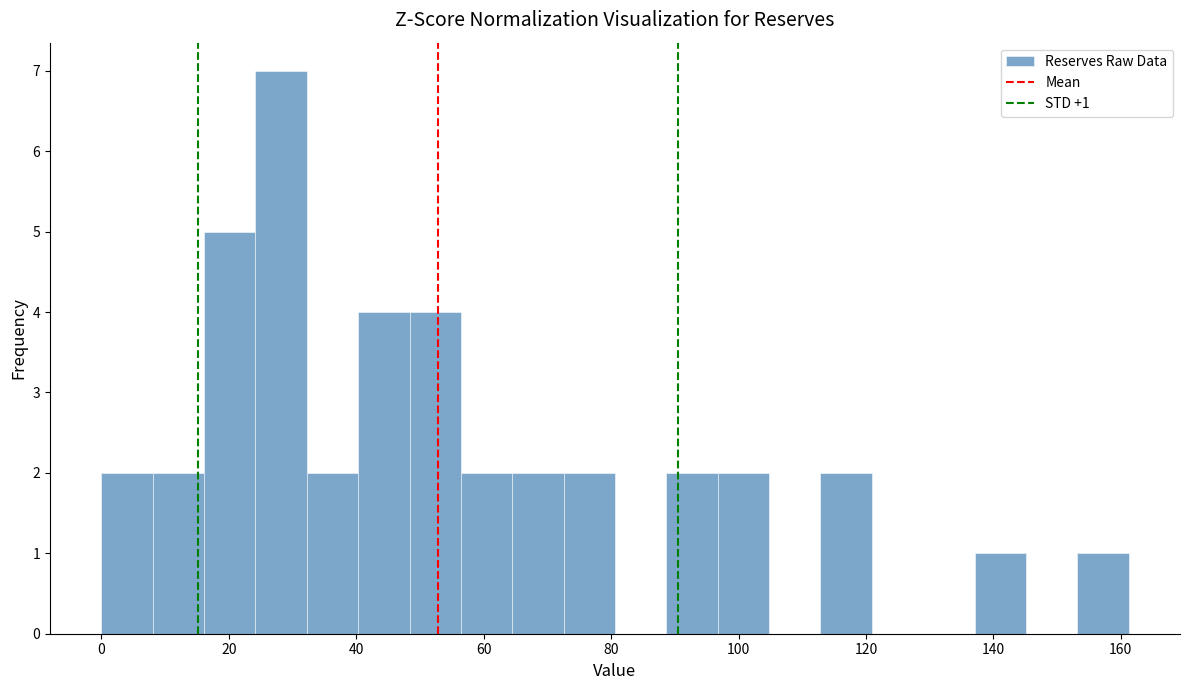

Which range on the x-axis has the tallest bar?

24 to 32